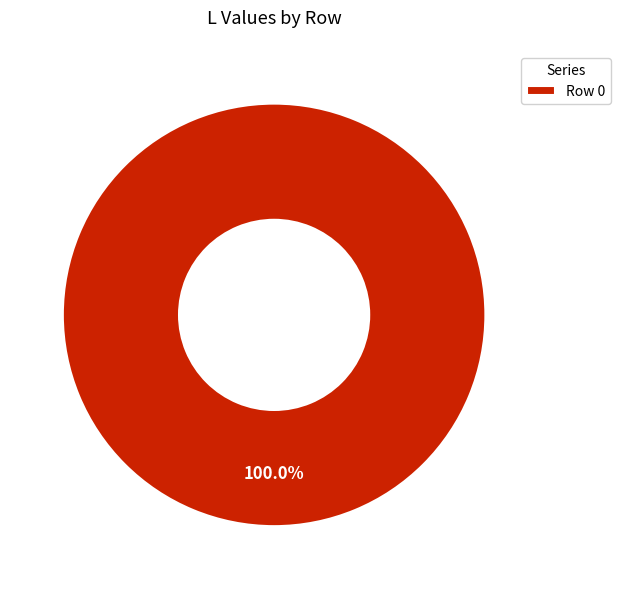

What is the majority slice?

Row 0